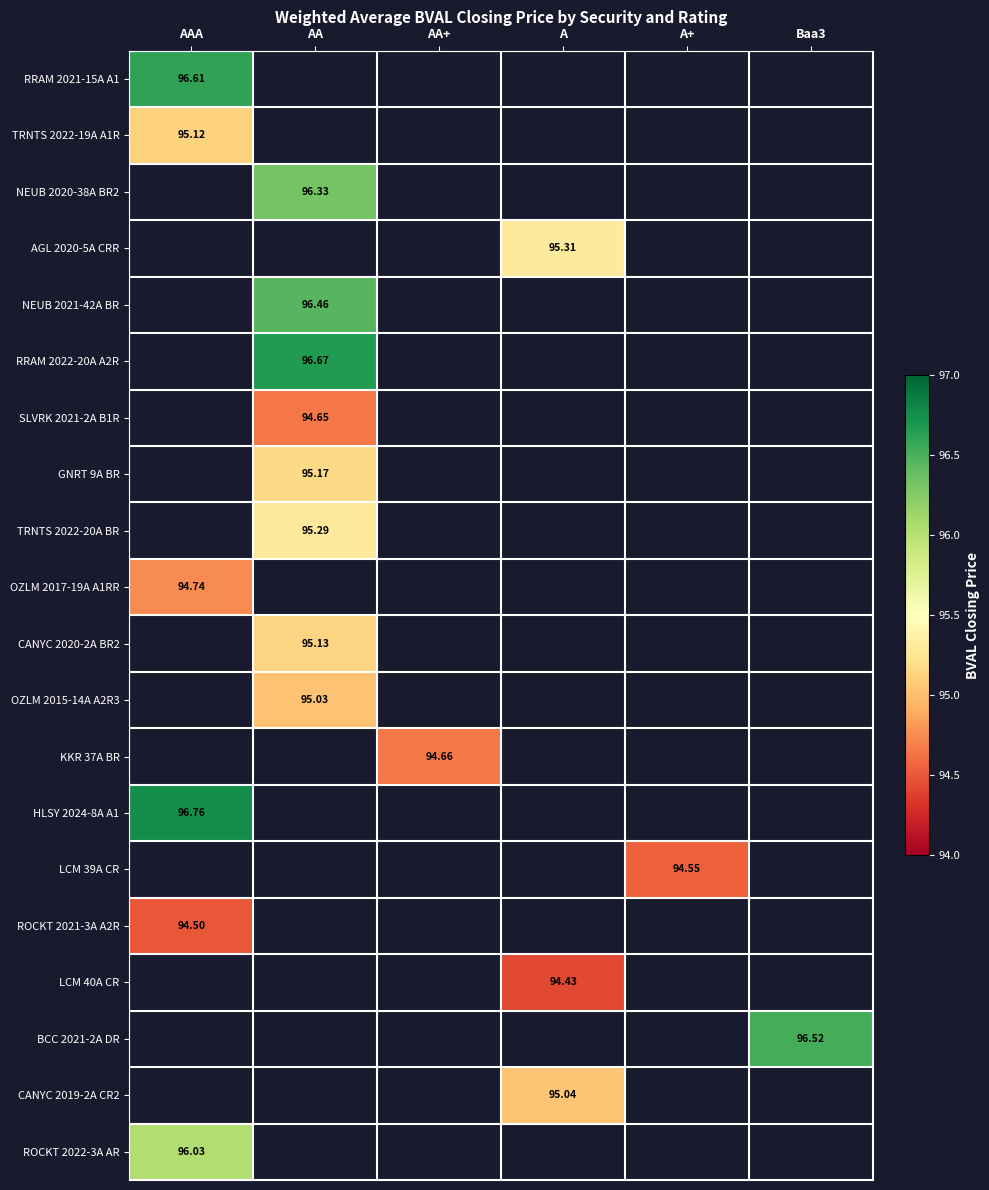

At how many categories does at least one series exceed 96?

3